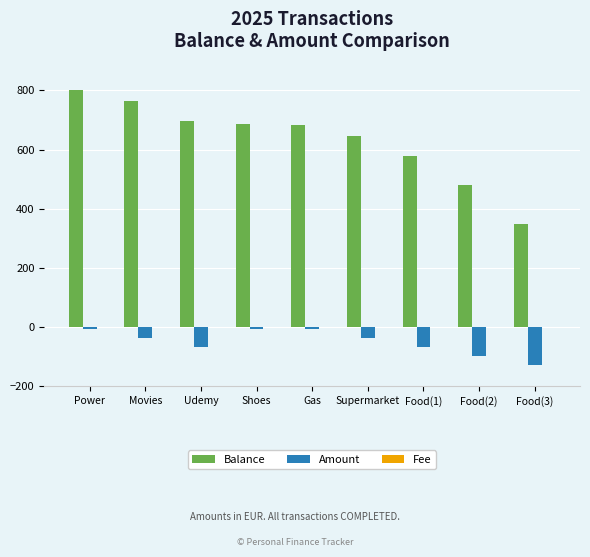

How many distinct data groups are displayed?

2